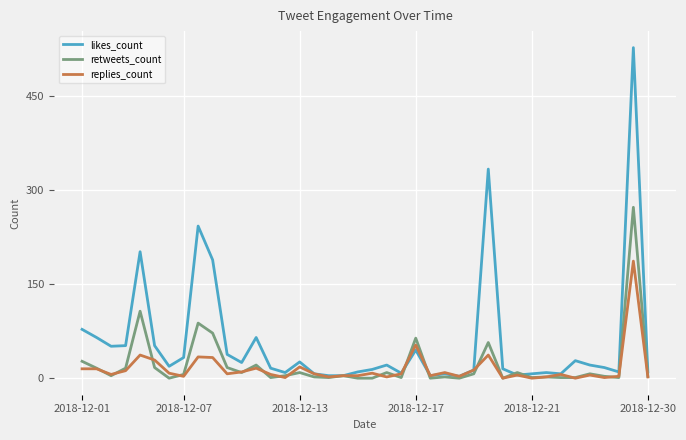

Rank the series by their maximum value, from highest to lowest.

likes_count, retweets_count, replies_count